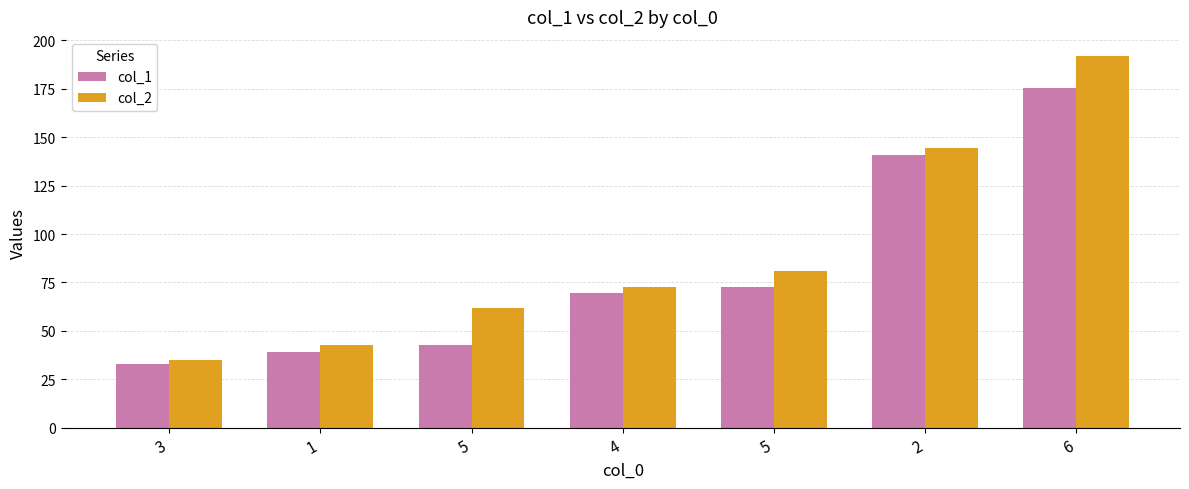

What are all the series names shown in the legend?

col_1, col_2